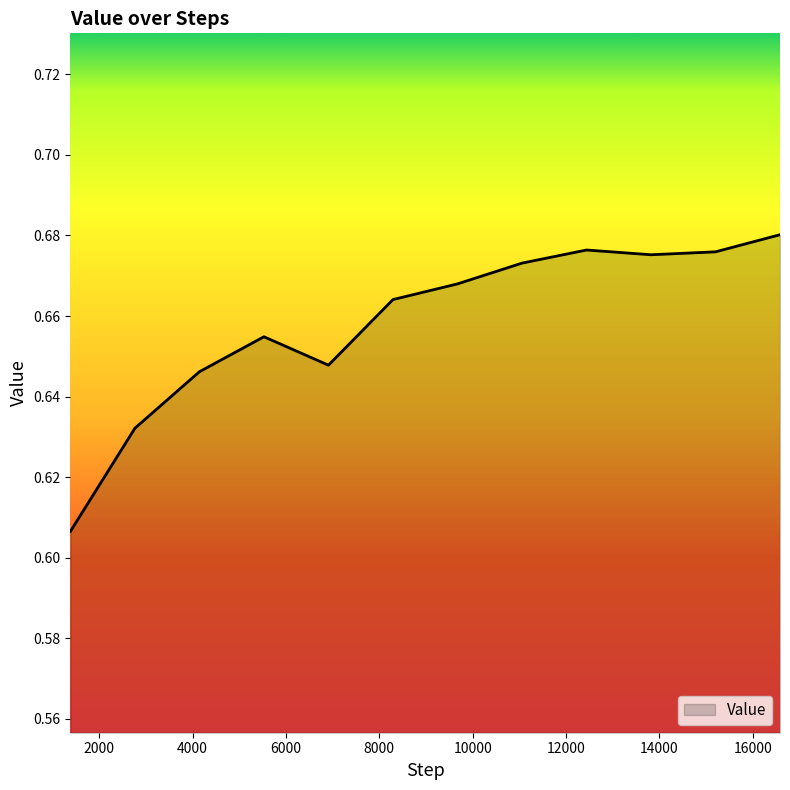

Where is the data nearest to the value 0?

1382